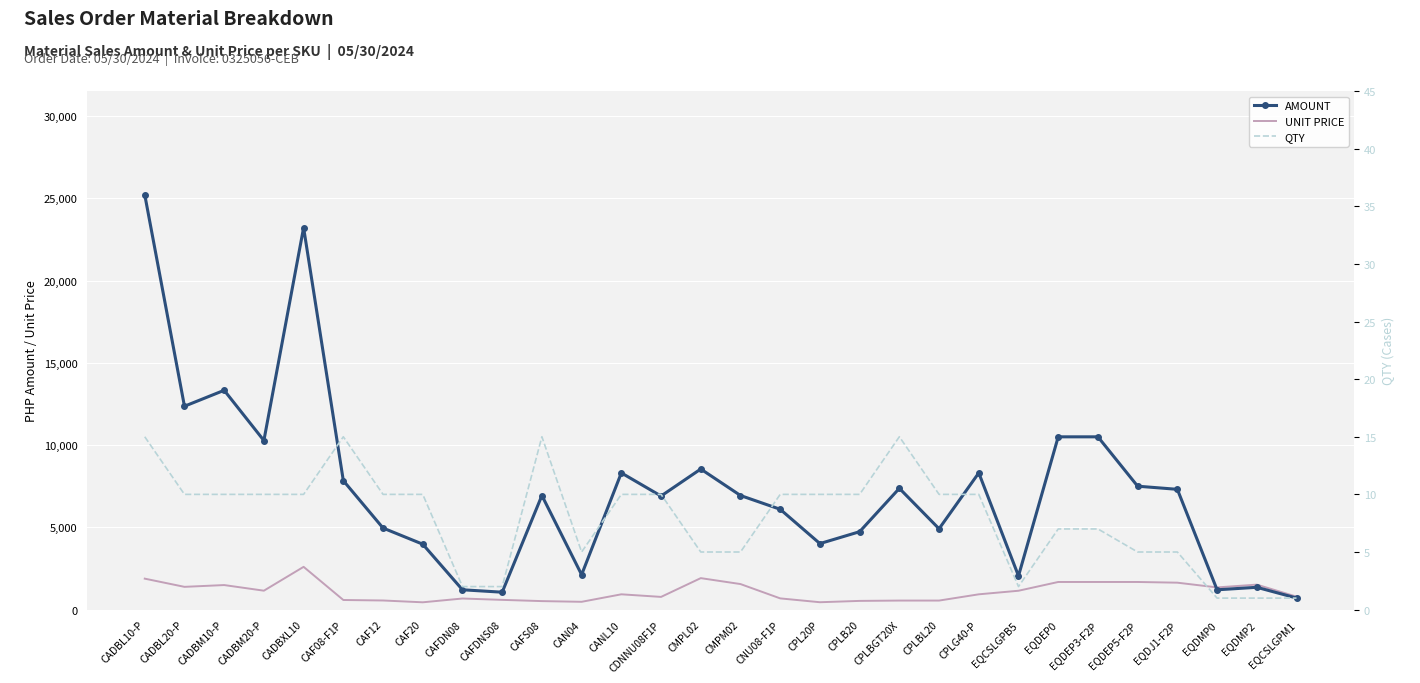

What is the label of the 26th point from the right?

CADBXL10